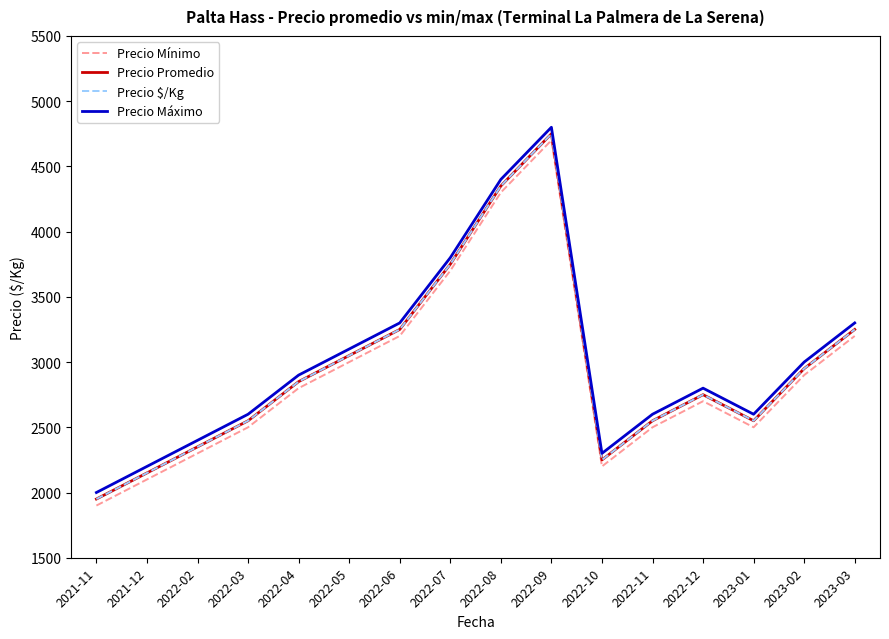

What is the label of the 15th point from the left?

2023-02